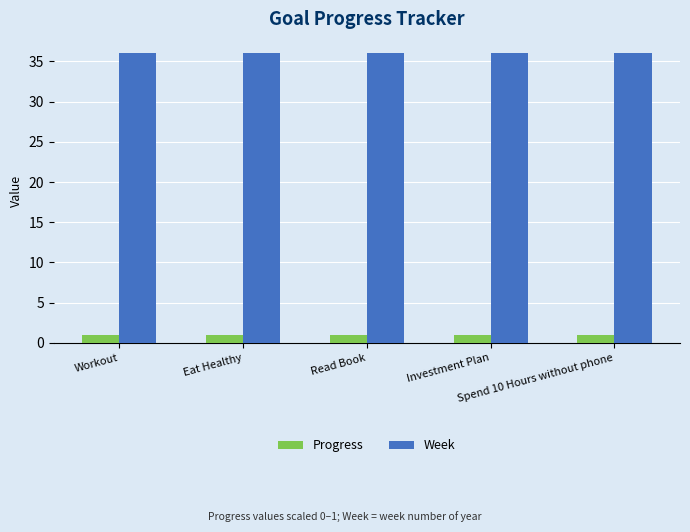

Reading right to left, extract all data points from this chart.

Progress: Spend 10 Hours without phone=0.9	Investment Plan=0.9	Read Book=0.9	Eat Healthy=0.9	Workout=0.9
Week: Spend 10 Hours without phone=36.0	Investment Plan=36.0	Read Book=36.0	Eat Healthy=36.0	Workout=36.0